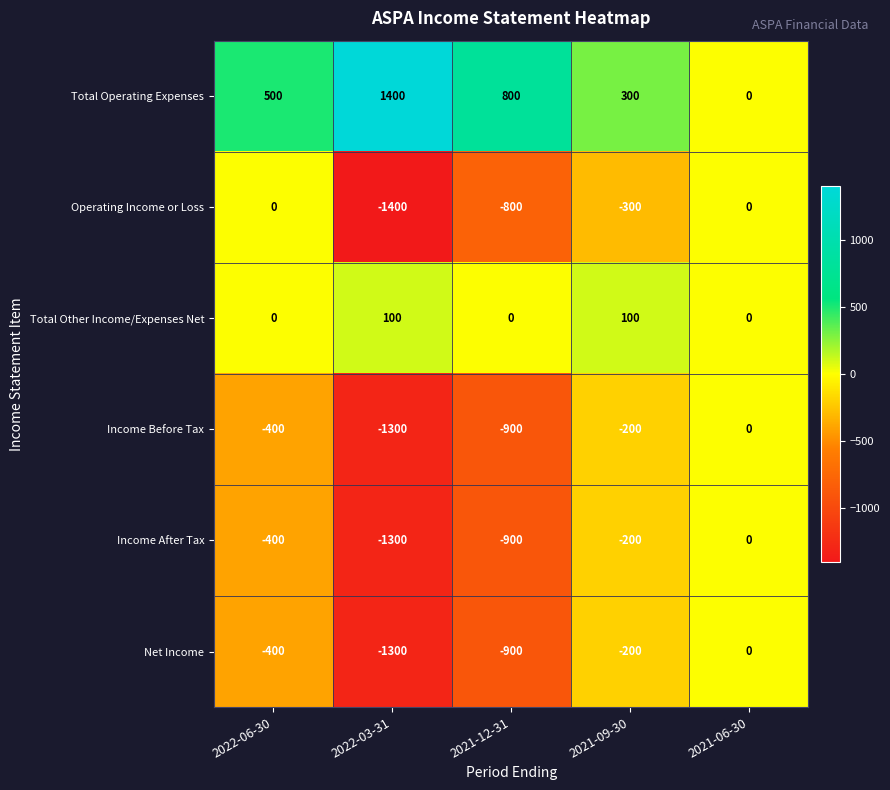

Is it true that Income Before Tax equals -1300 at 2022-03-31?

True